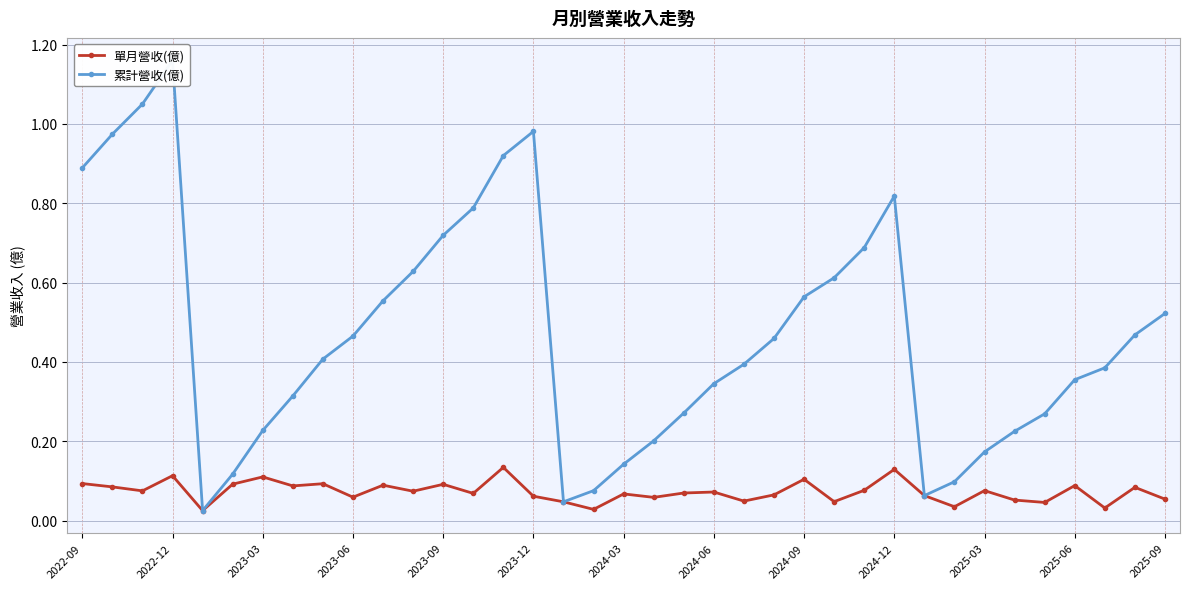

Reading left to right, extract all data points from this chart.

單月營收(億): 0.1	0.1	0.1	0.1	0.0	0.1	0.1	0.1	0.1	0.1	0.1	0.1	0.1	0.1	0.1	0.1	0.0	0.0	0.1	0.1	0.1	0.1	0.0	0.1	0.1	0.0	0.1	0.1	0.1	0.0	0.1	0.1	0.0	0.1	0.0	0.1	0.1
累計營收(億): 0.9	1.0	1.1	1.2	0.0	0.1	0.2	0.3	0.4	0.5	0.6	0.6	0.7	0.8	0.9	1.0	0.0	0.1	0.1	0.2	0.3	0.3	0.4	0.5	0.6	0.6	0.7	0.8	0.1	0.1	0.2	0.2	0.3	0.4	0.4	0.5	0.5